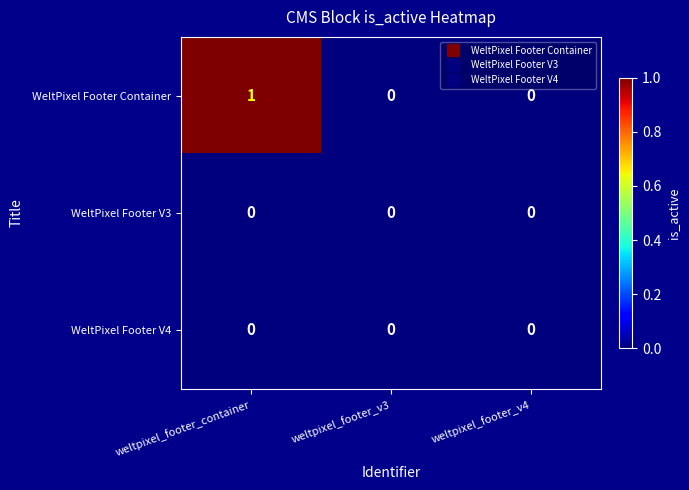

Which label corresponds to the largest value in the chart?

weltpixel_footer_container